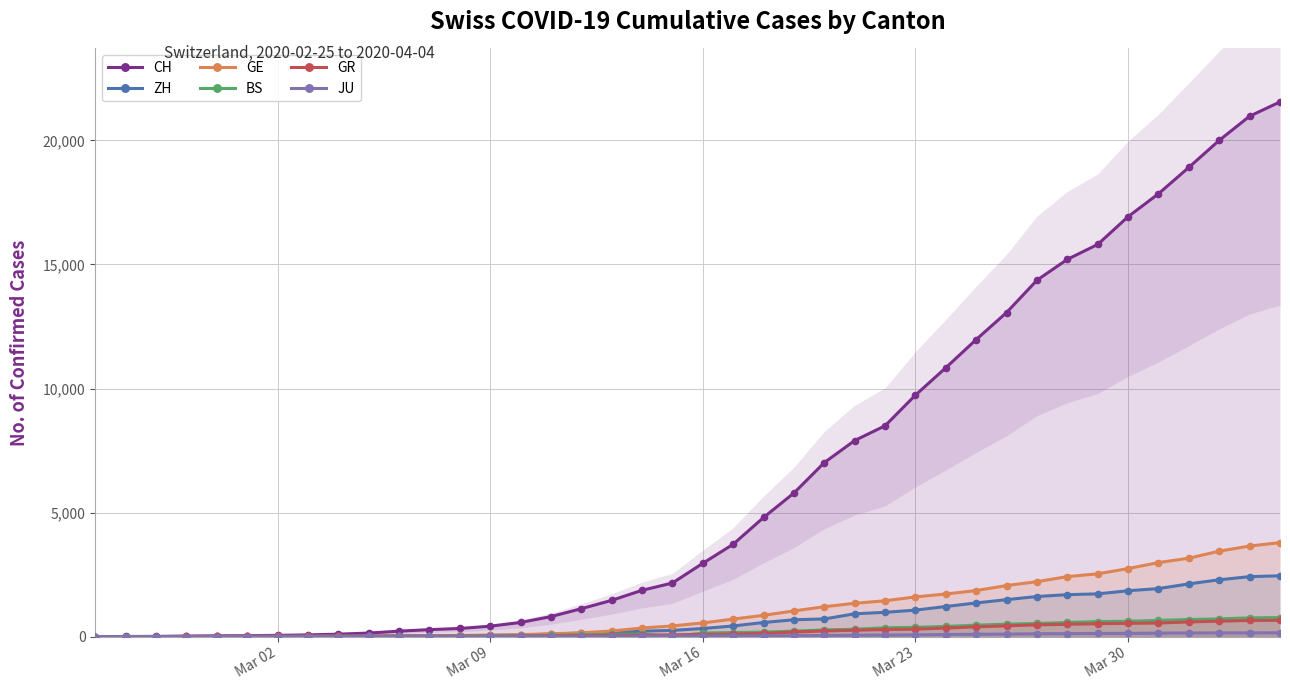

True or false: GR has a value of 20 at 9.

False